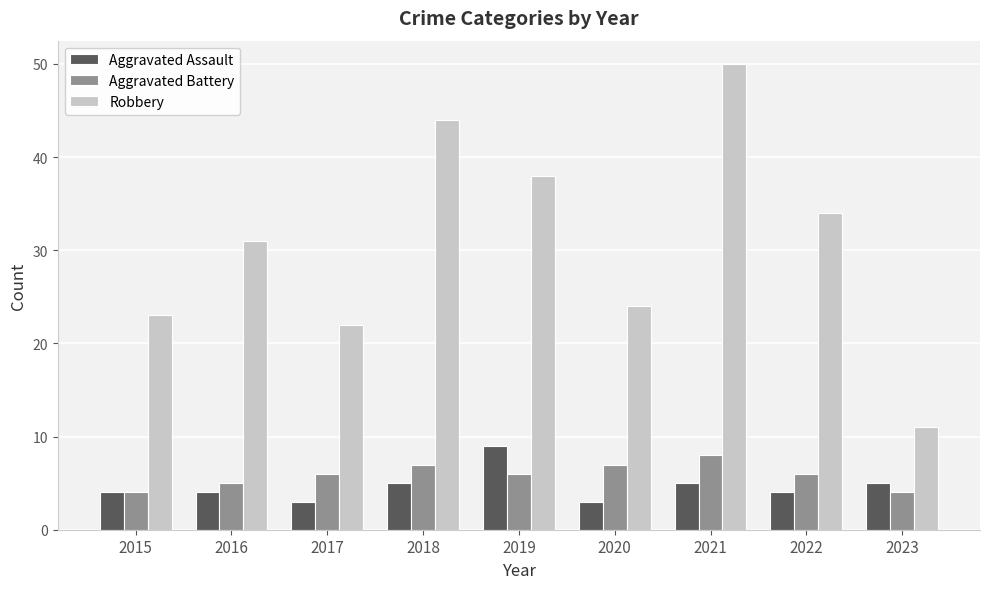

What is the highest value of the Robbery series?

50